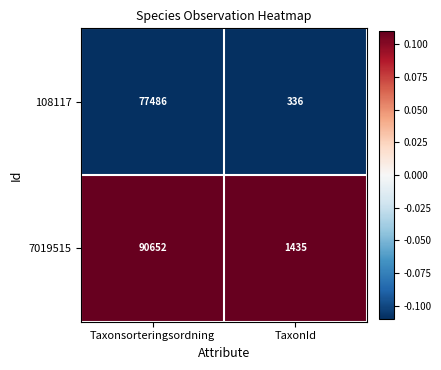

Reading left to right, list all the values displayed in this chart.

108117: Taxonsorteringsordning=77486	TaxonId=336
7019515: Taxonsorteringsordning=90652	TaxonId=1435